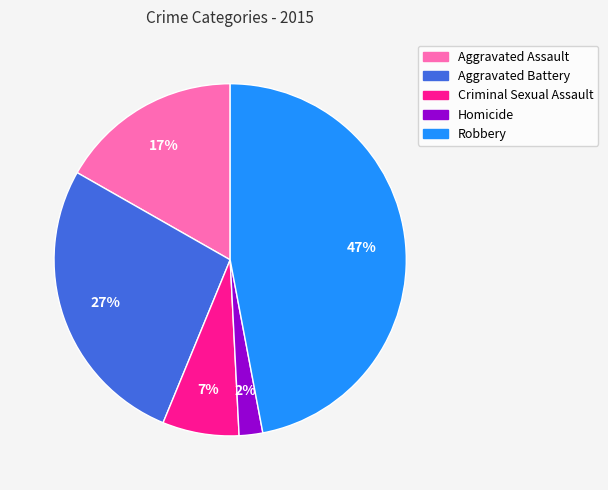

How many slices are in this pie chart?

5